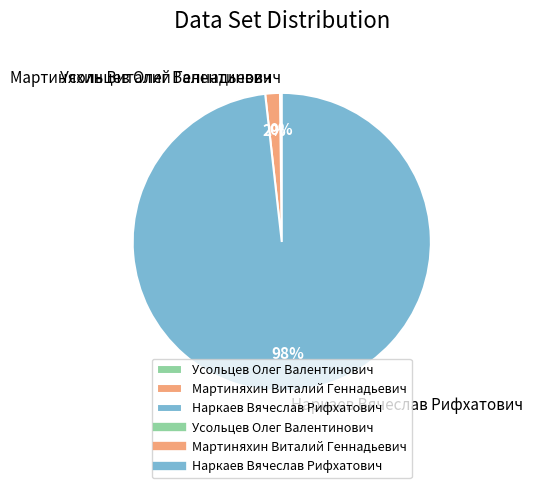

The Наркаев Вячеслав Рифхатович slice represents 92% of the pie. True or false?

False